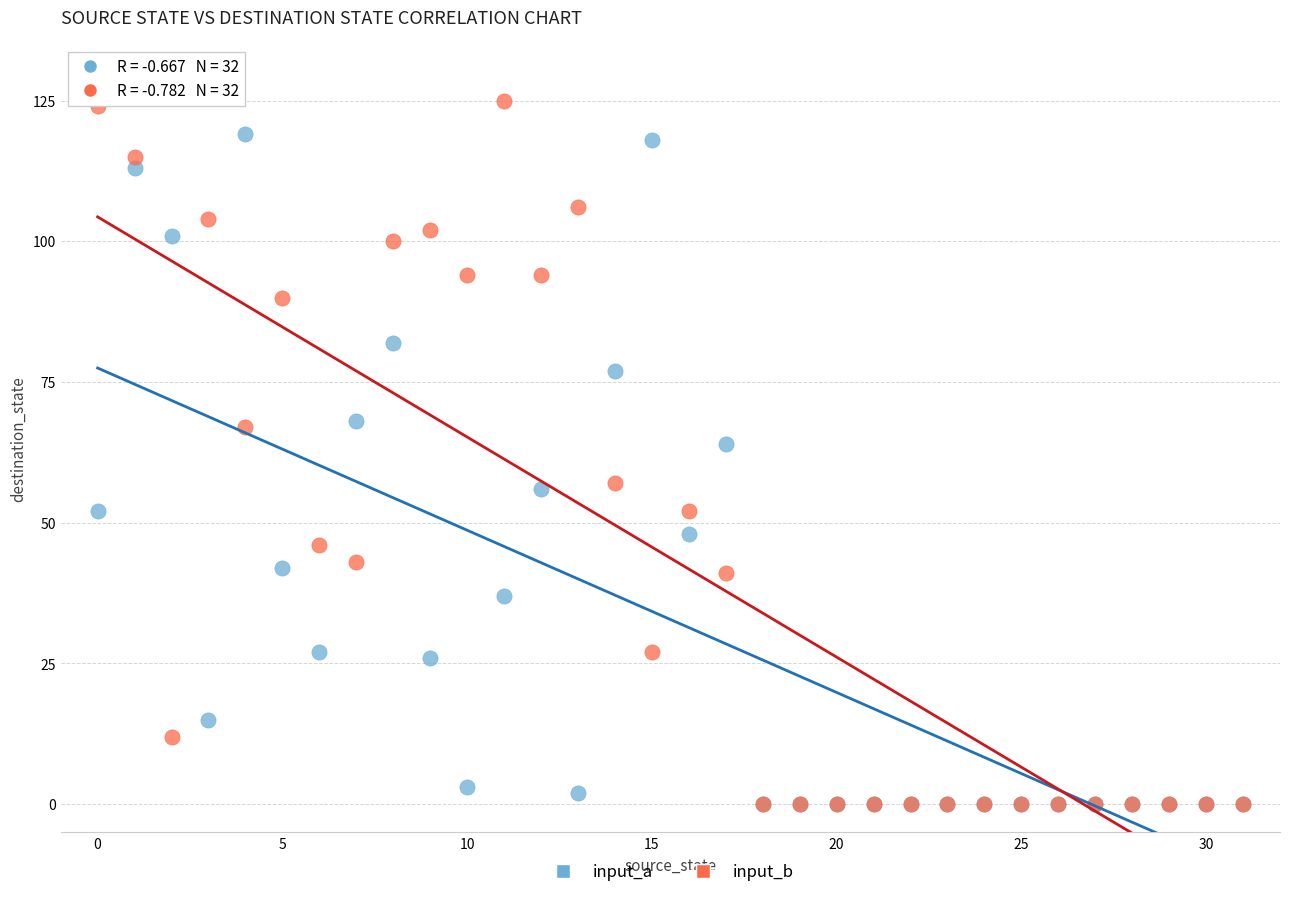

Across all series, what Y value is closest to 62?

64